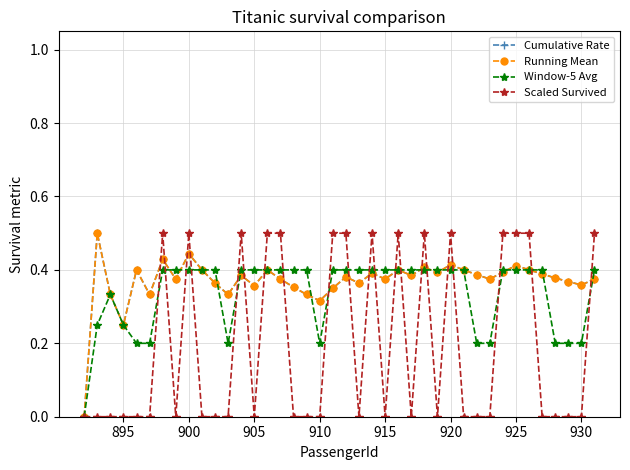

In Scaled Survived, how many points are lower than both neighbors (excluding endpoints)?

6